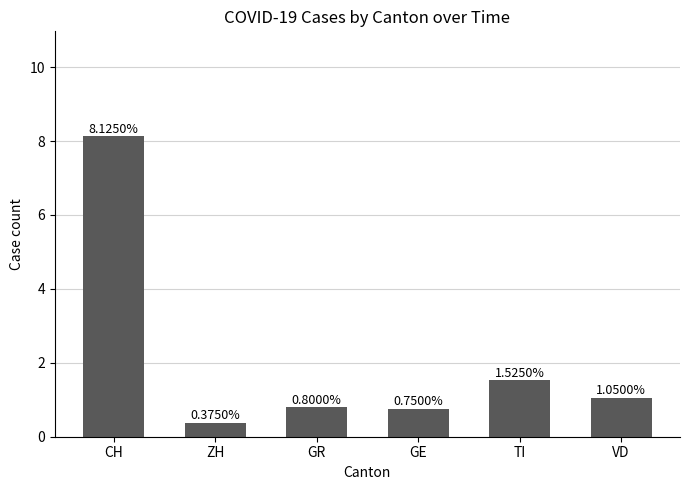

Where is the data nearest to the value 4?

TI